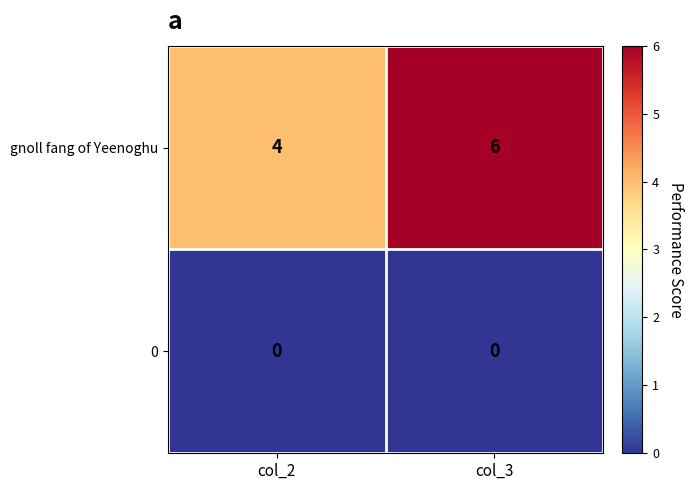

The gnoll fang of Yeenoghu series shows 6 at col_3. True or false?

True